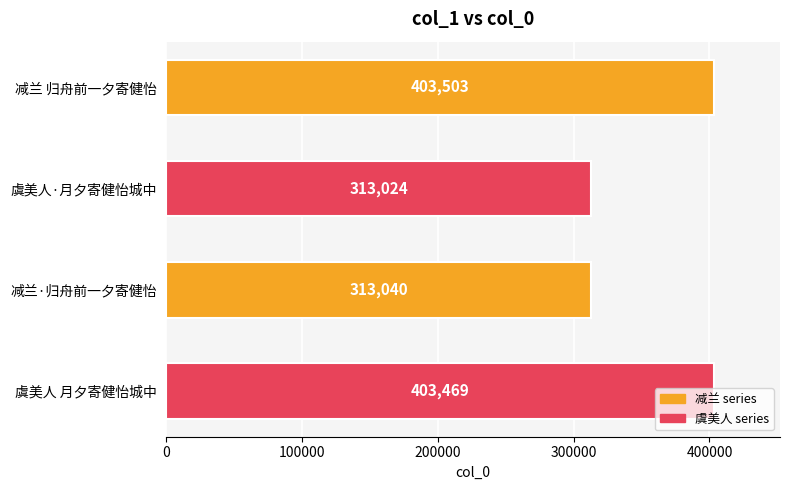

Approximately how many times larger is the value at 虞美人 月夕寄健怡城中 compared to 减兰 归舟前一夕寄健怡?

1.0